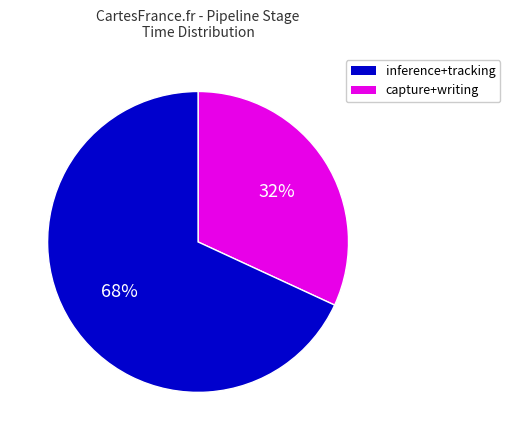

Does any single category account for the majority?

Yes